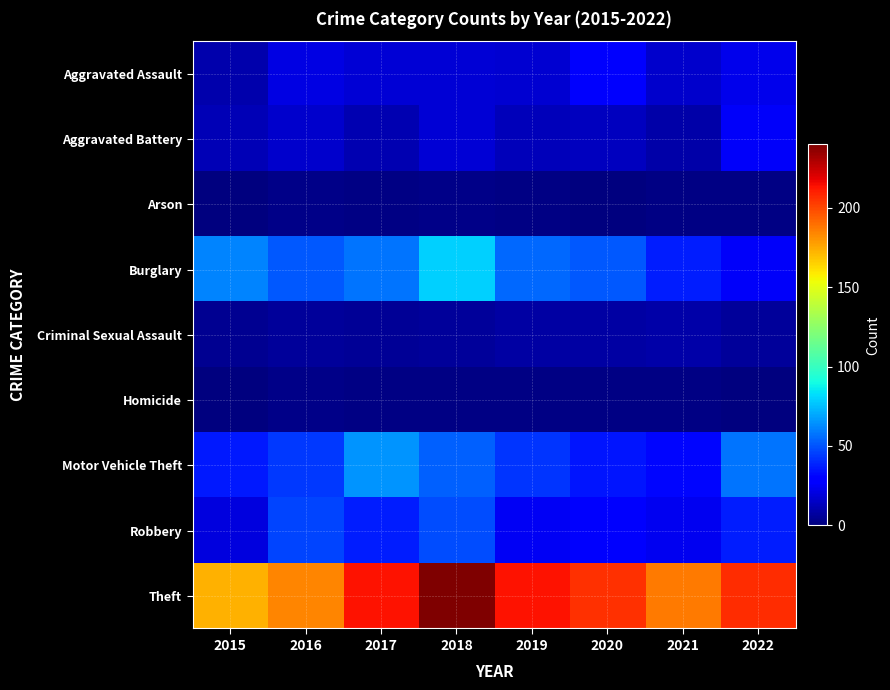

Which series has the largest total across all categories?

Theft